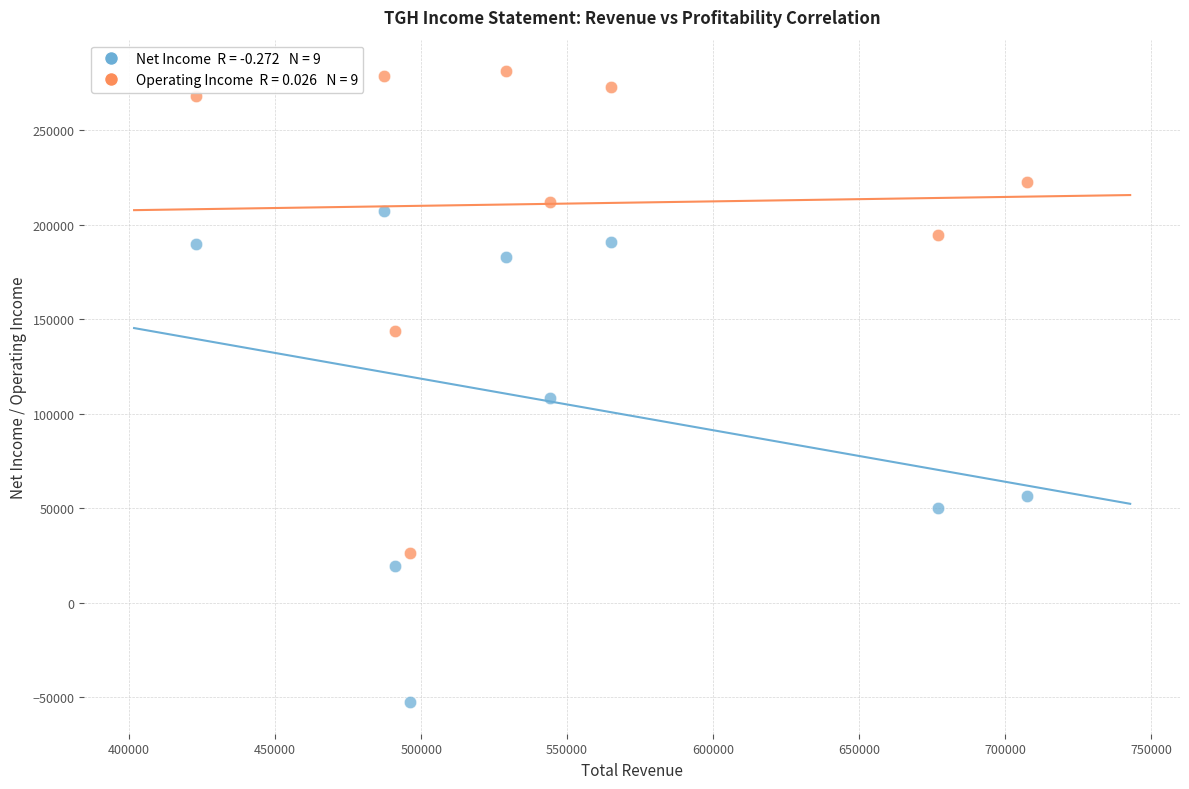

Across all data points, what is the range of X values (max minus min)?

284700